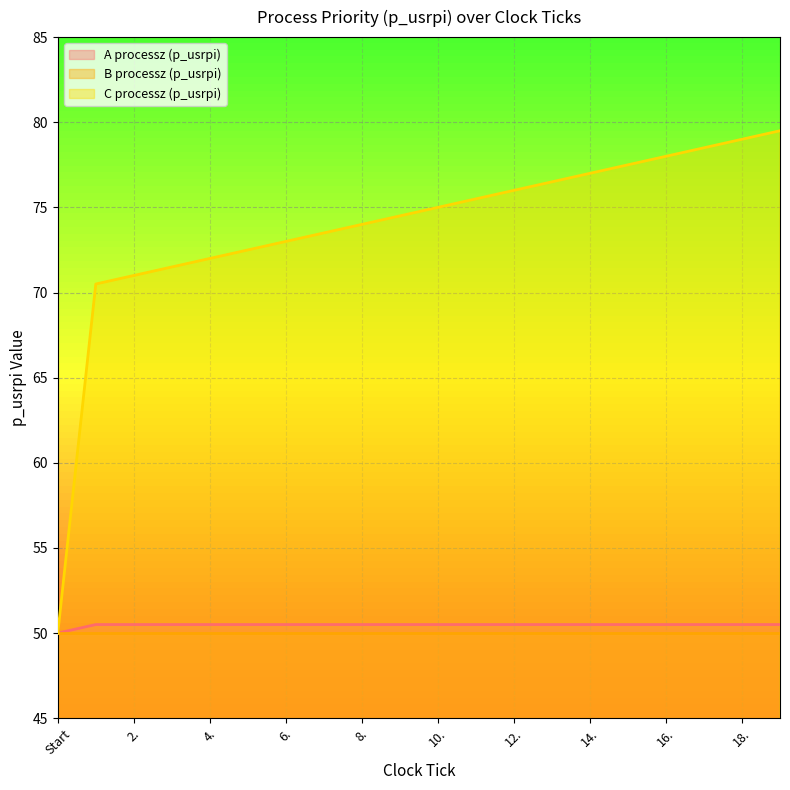

True or false: A processz (p_usrpi) has more than 1 points higher than both neighbors.

False